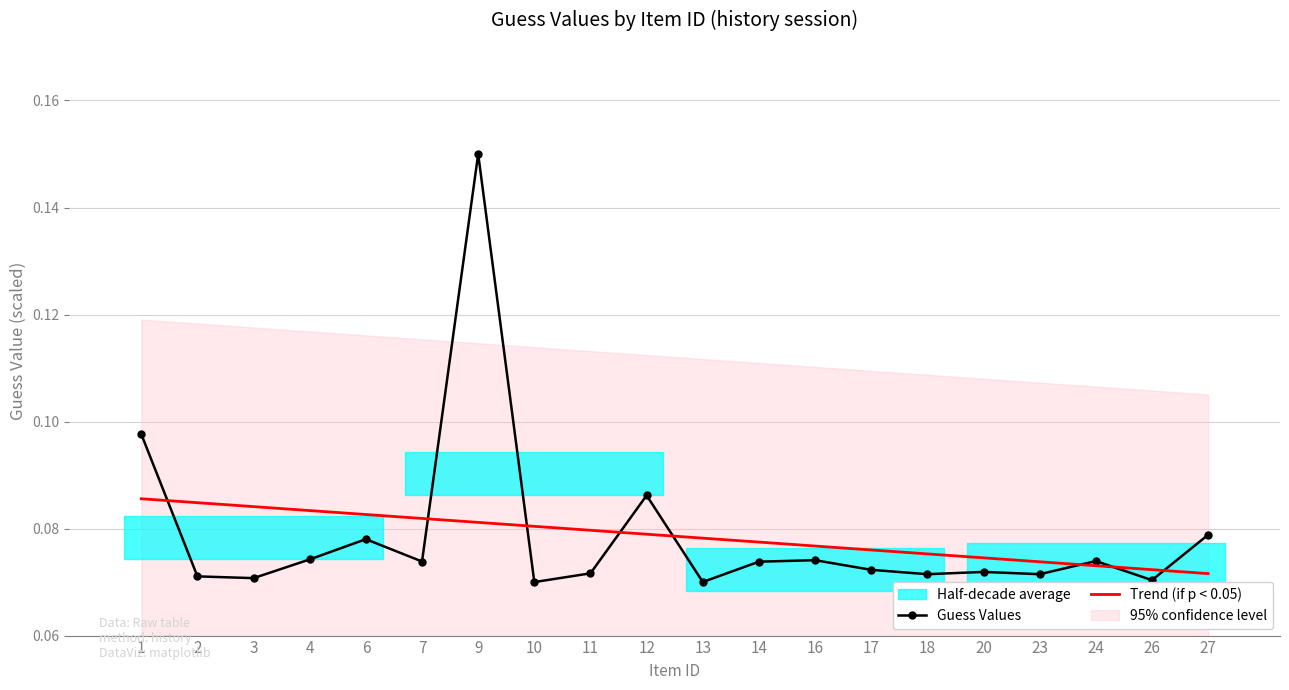

How many Guess Values values are between 0 and 1?

20